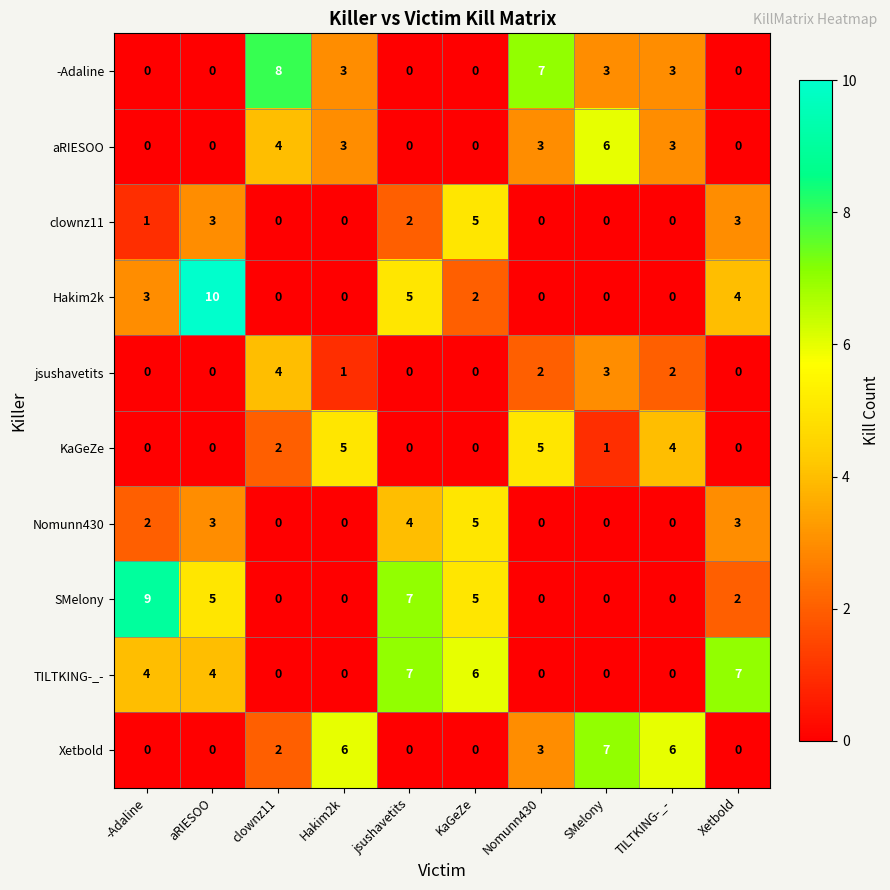

At how many categories does at least one series exceed 0?

10